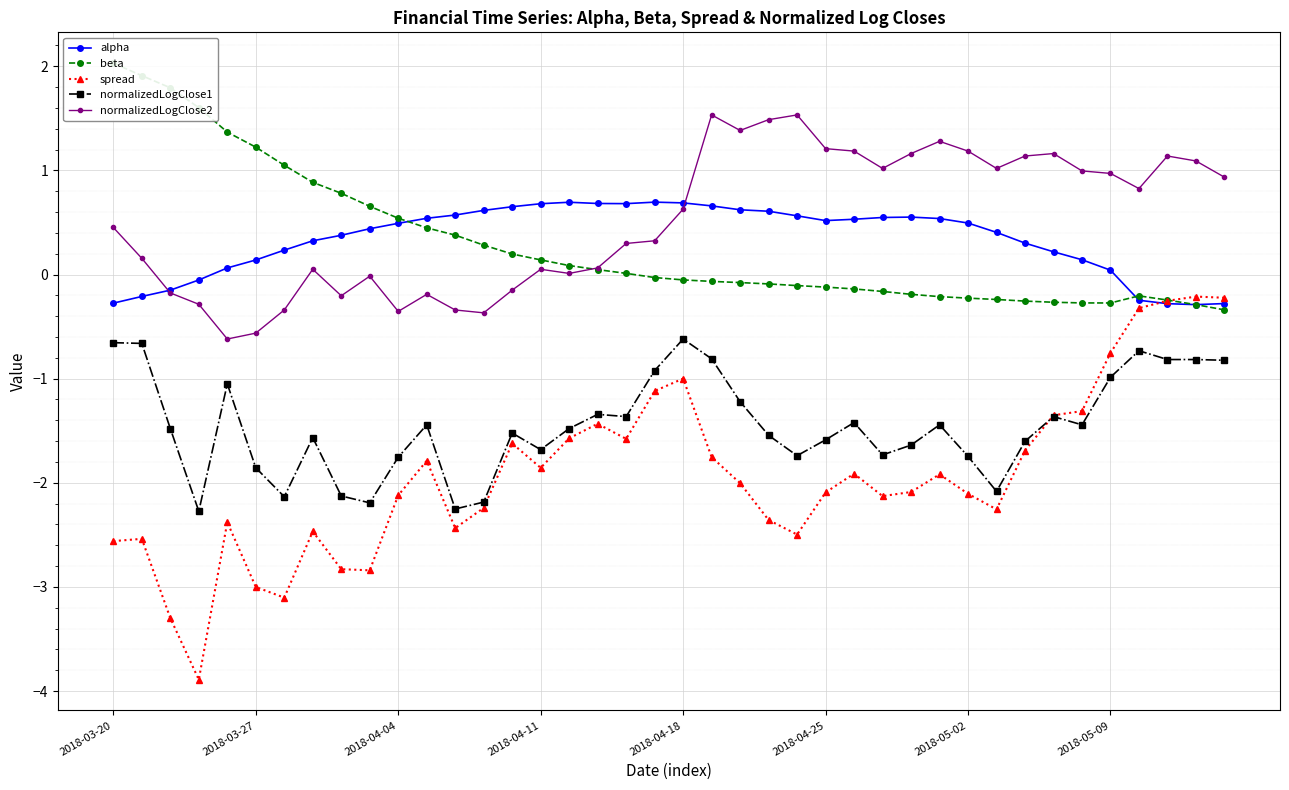

True or false: normalizedLogClose2 has a value of -0.1 at 2018-04-04.

False